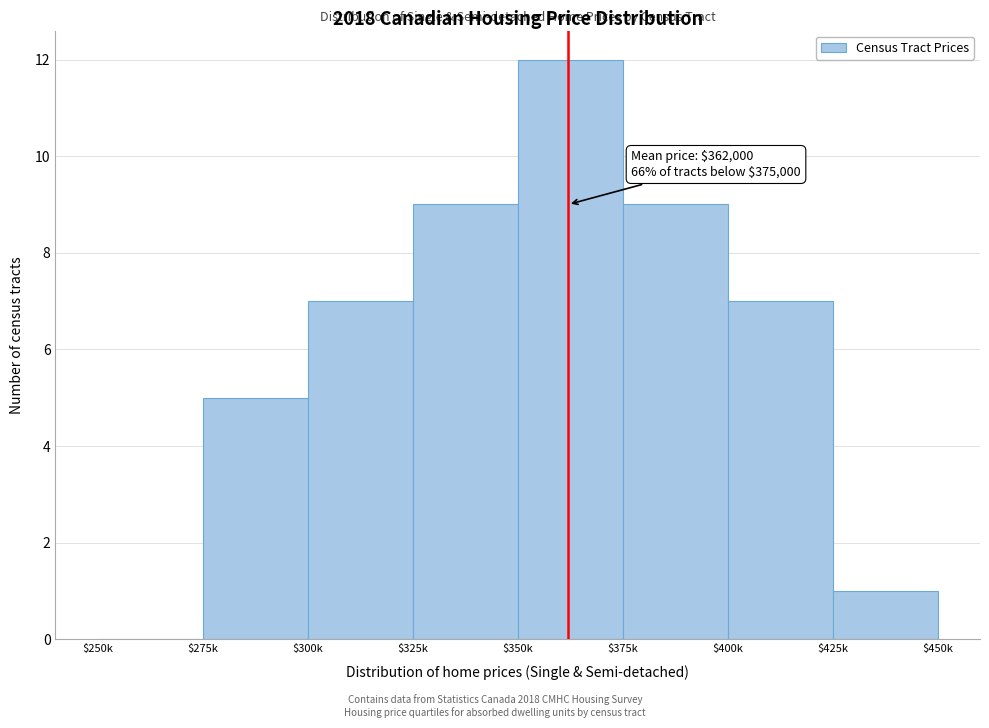

The value at $425k is 1. True or false?

True